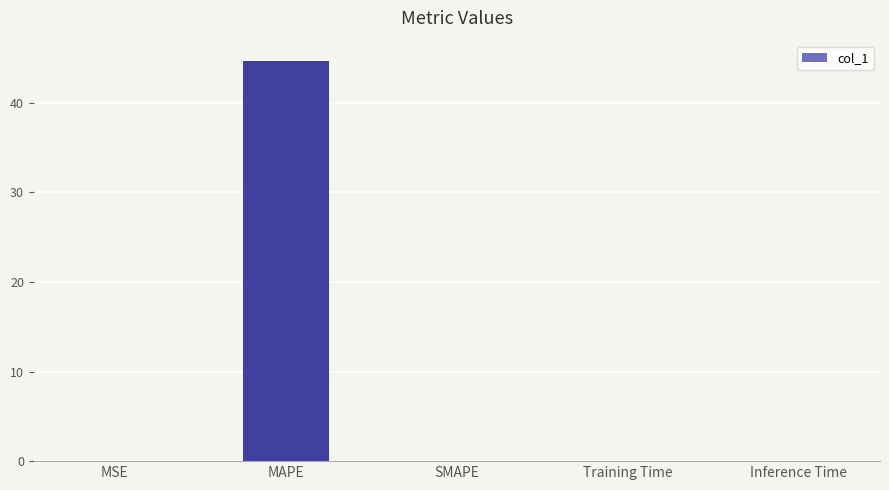

What is the change in value from MAPE to SMAPE?

-44.7